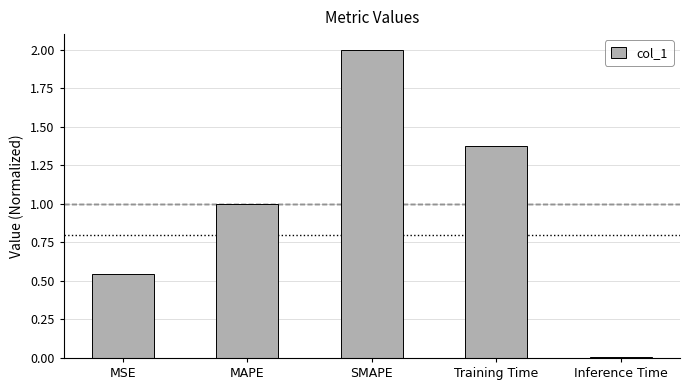

What is the sum of the values at Training Time and MSE?

1.9